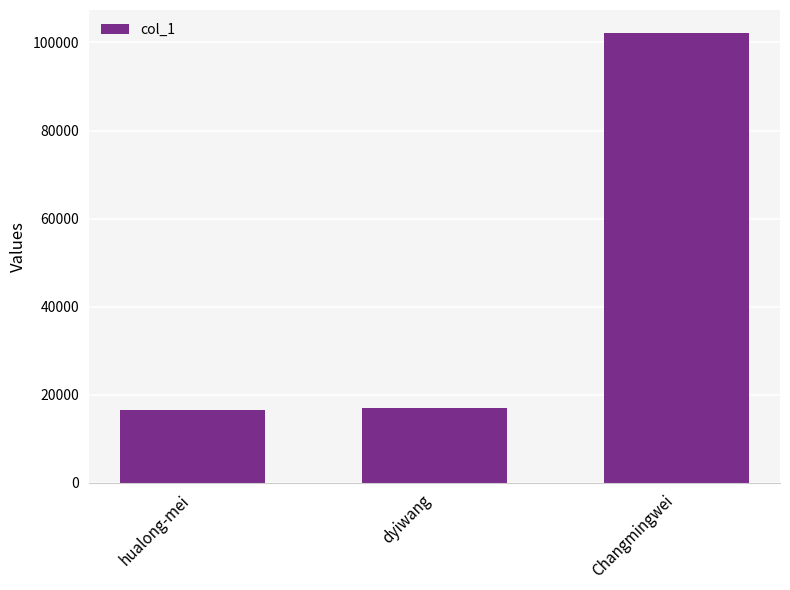

What position from the right is hualong-mei?

3